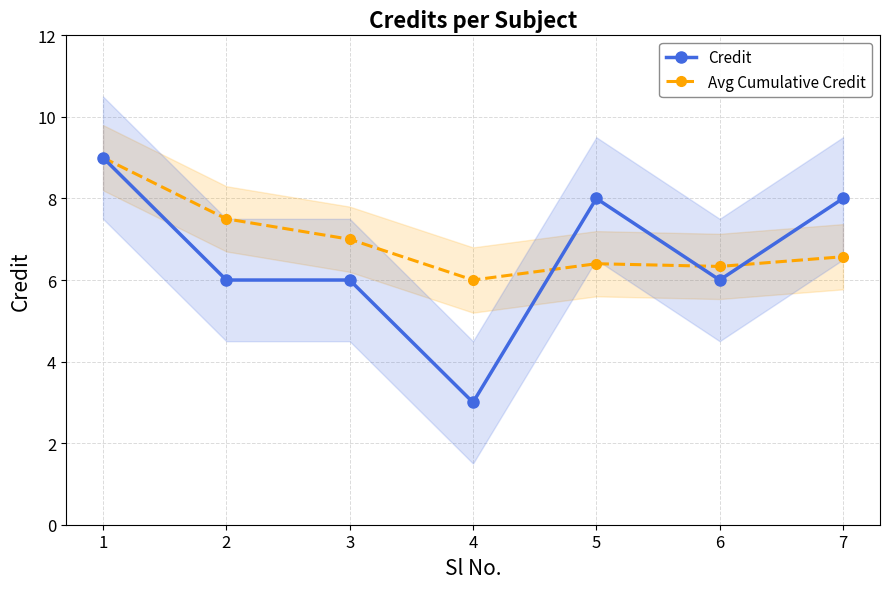

At which label is Avg Cumulative Credit closest to 7?

3